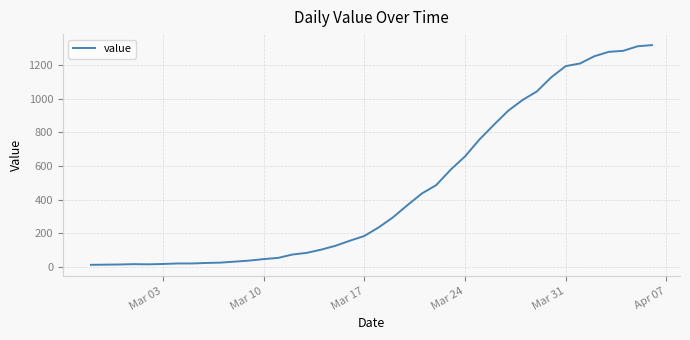

What is the difference between the maximum and minimum values?

1304